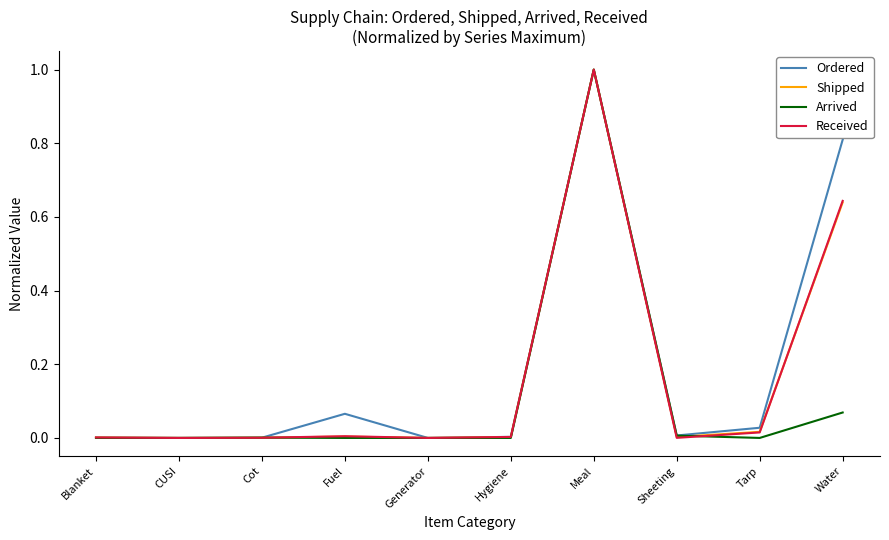

The Received series shows 0.4 at Water. True or false?

False